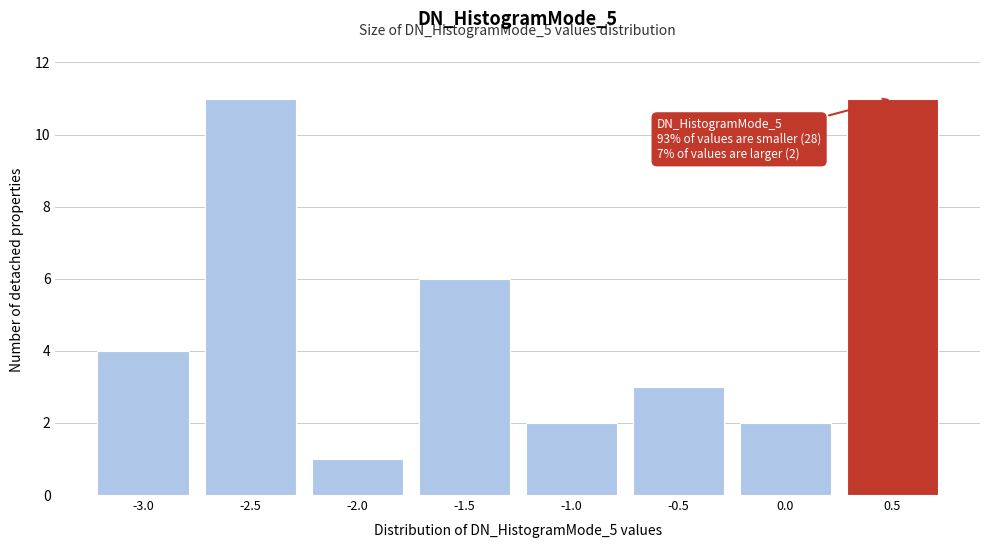

Reading right to left, extract all data points from this chart.

11	2	3	2	6	1	11	4